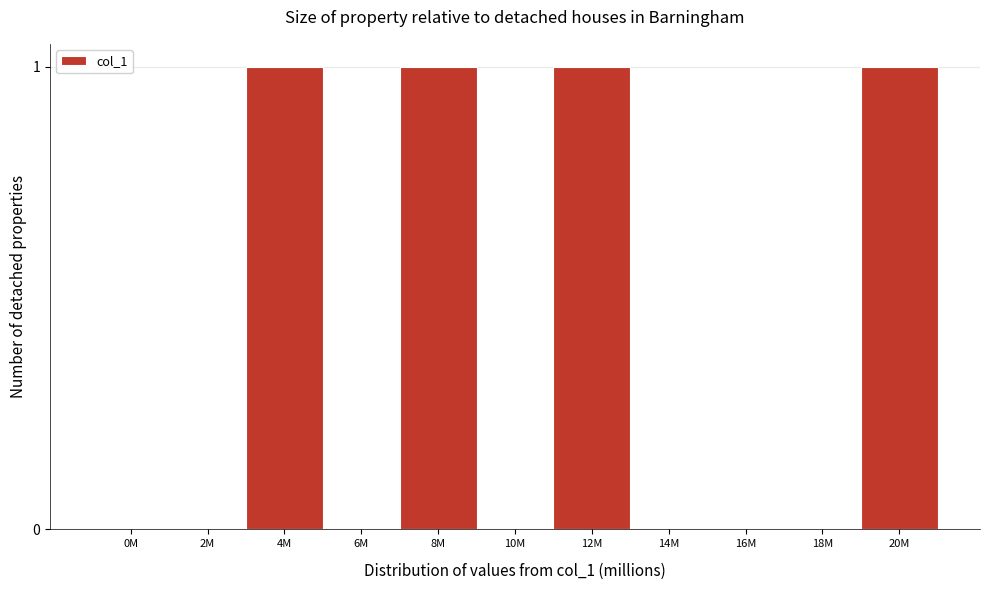

Reading left to right, what are all the values shown in this chart?

0M=0	2M=0	4M=1	6M=0	8M=1	10M=0	12M=1	14M=0	16M=0	18M=0	20M=1